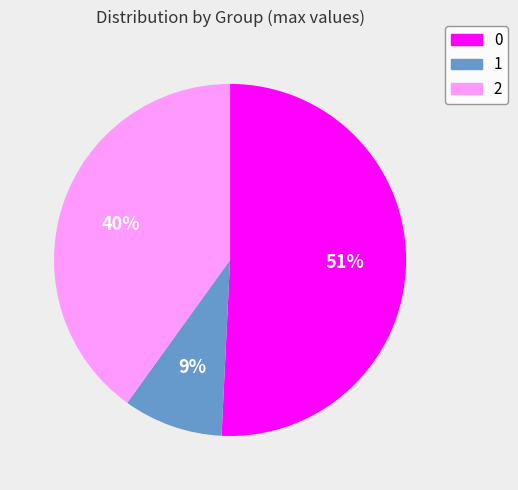

Count the number of slices in the pie.

3